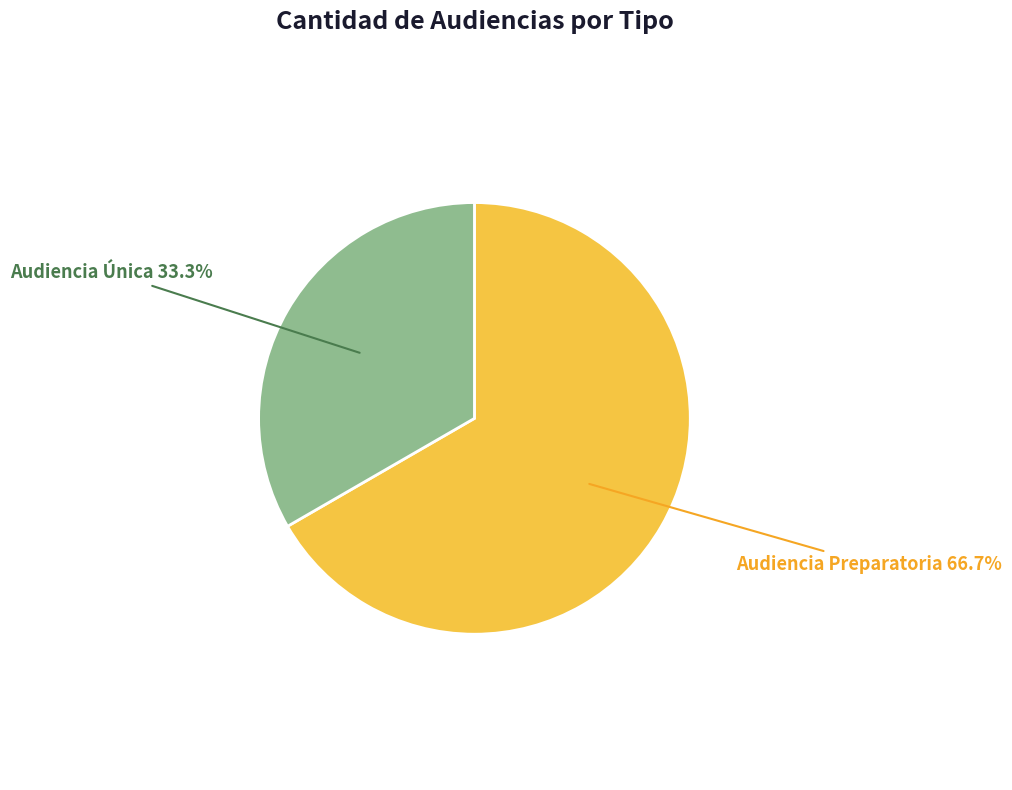

How much of the chart is everything except Audiencia Única?

66.7%